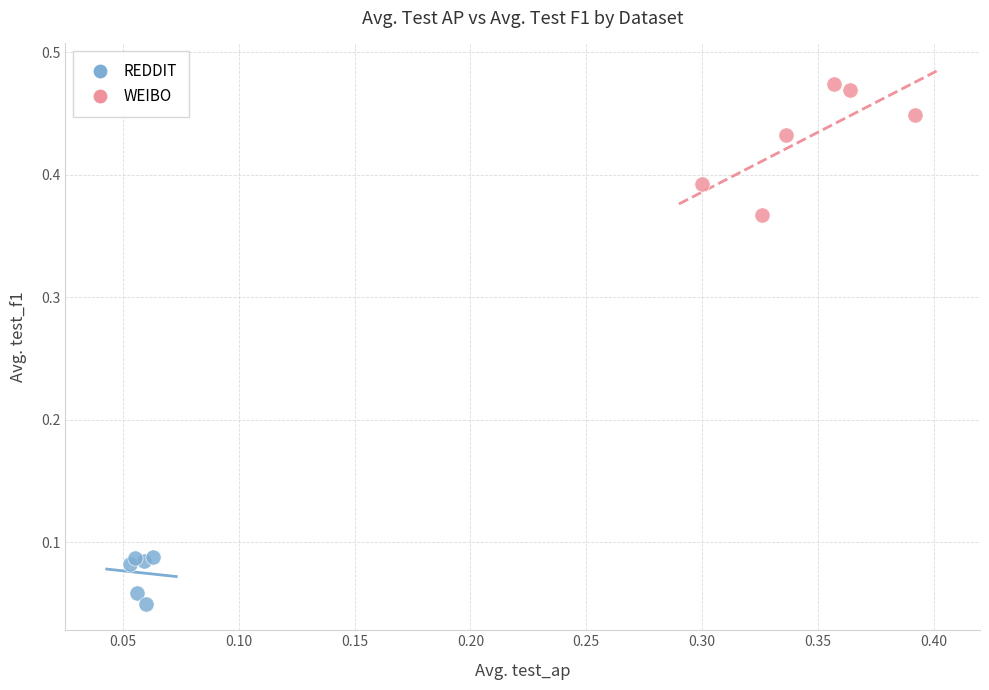

Which series reaches the maximum Y coordinate?

WEIBO